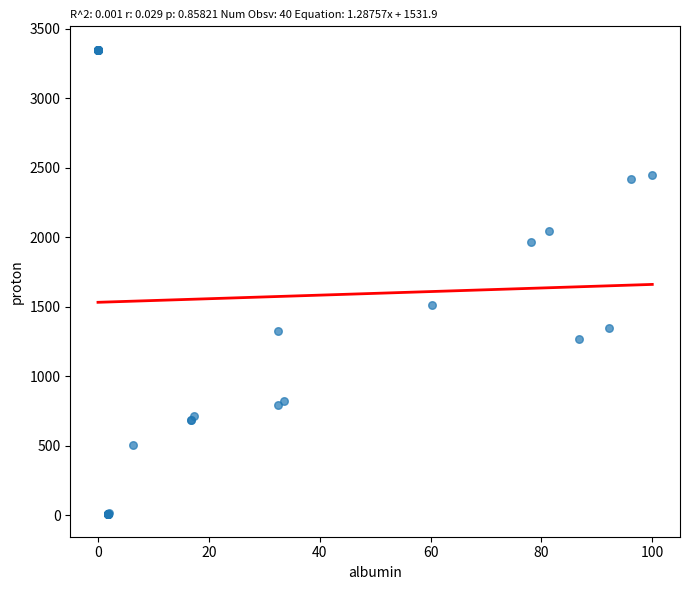

What Y value in the scatter plot is closest to 1681?

1514.6